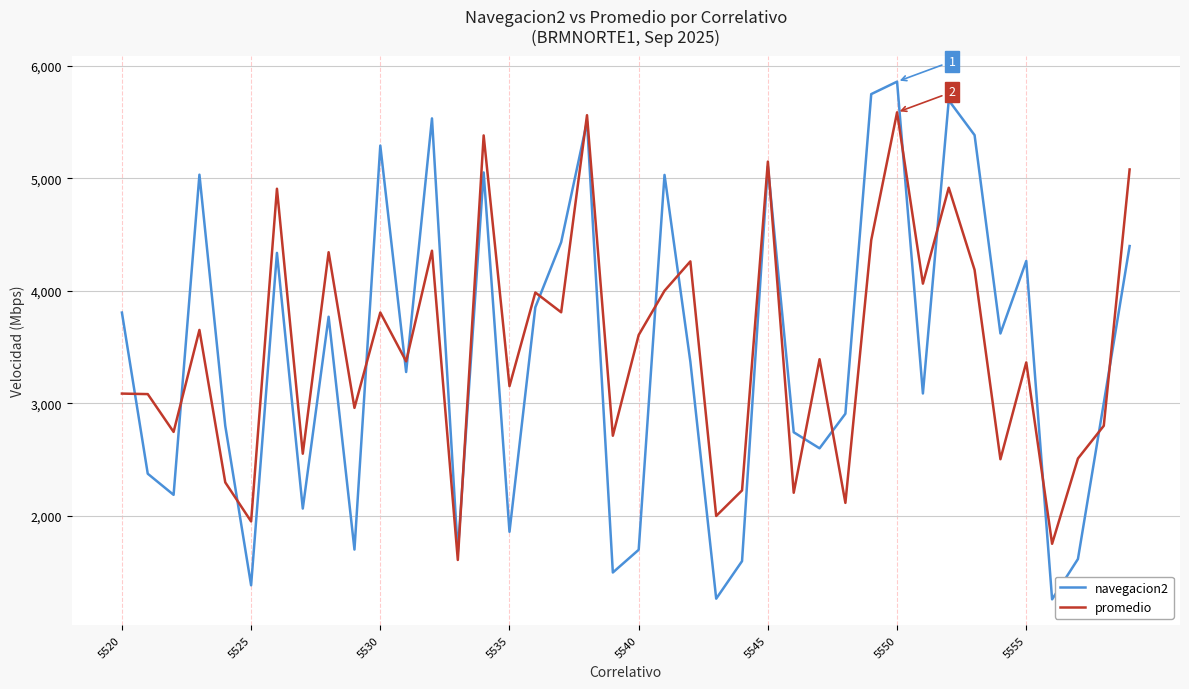

Does the chart have visible grid lines?

Yes